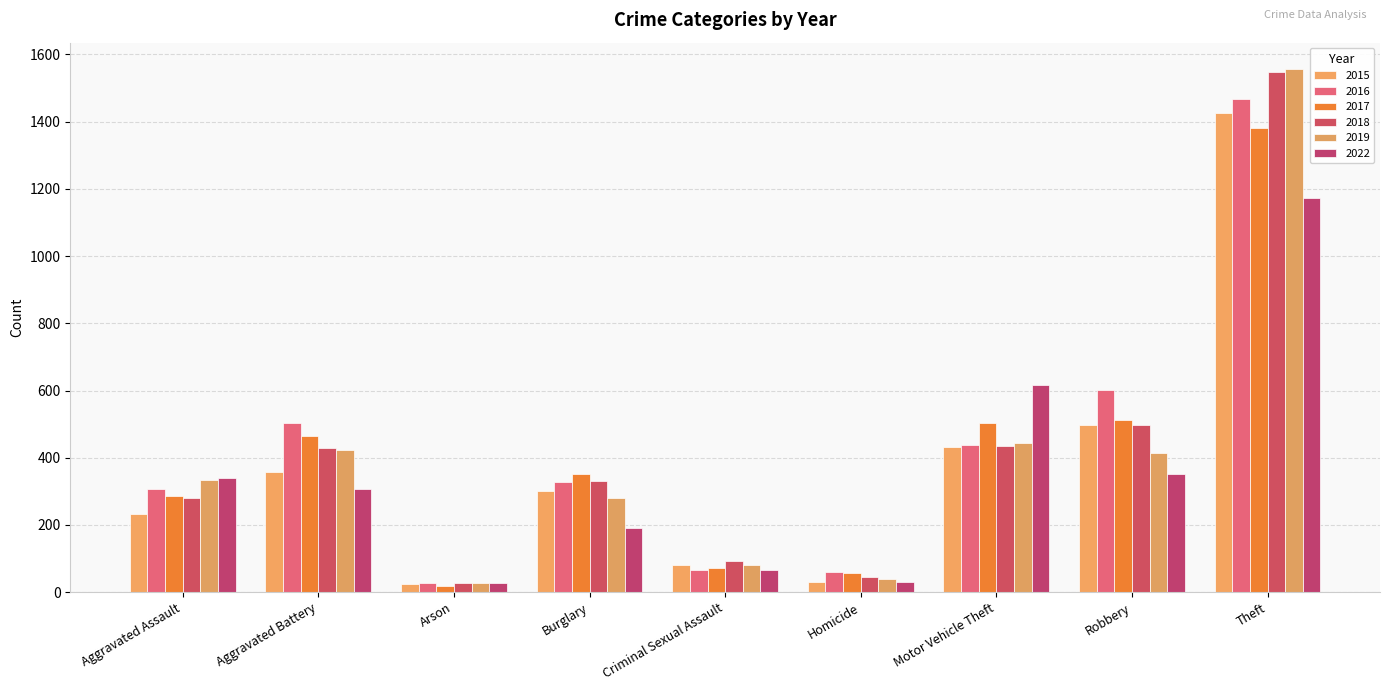

Does the chart contain stacked bars?

No